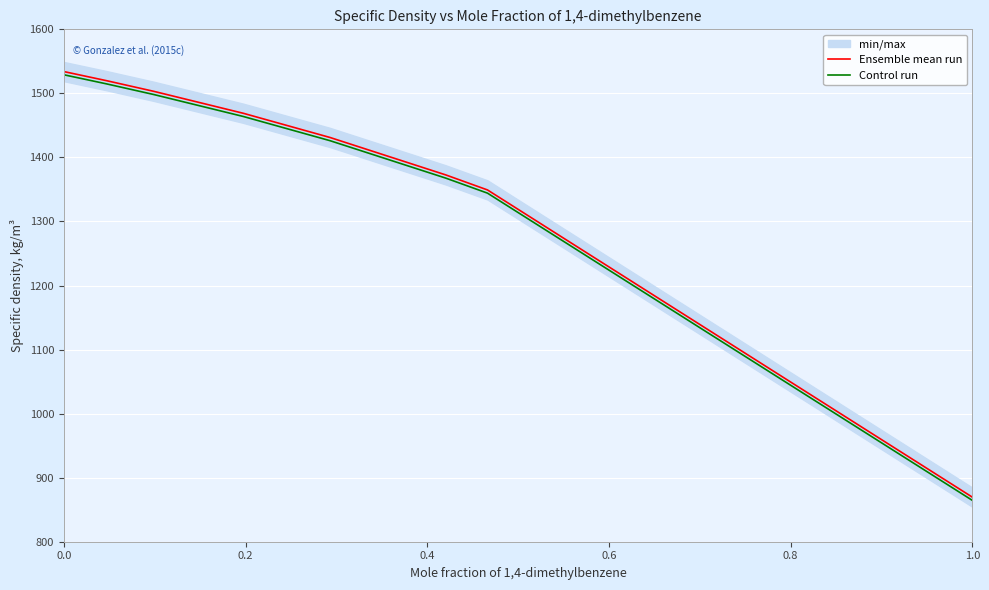

What is the difference between the second highest and second lowest values in the Control run series?

170.6